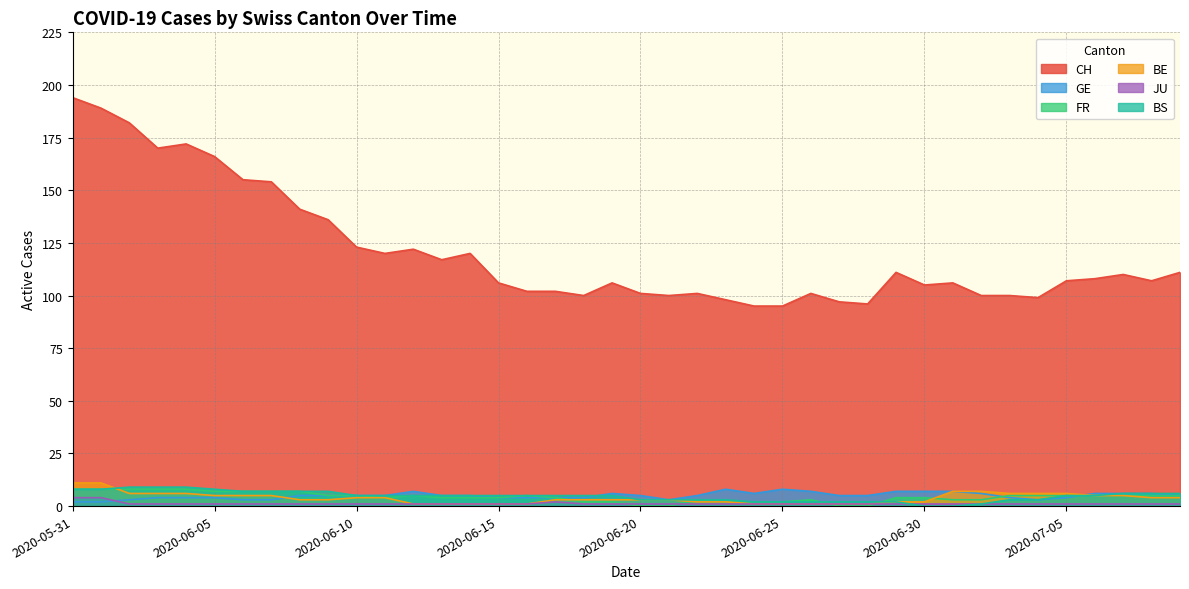

What position from the right is 2020-06-03?

37